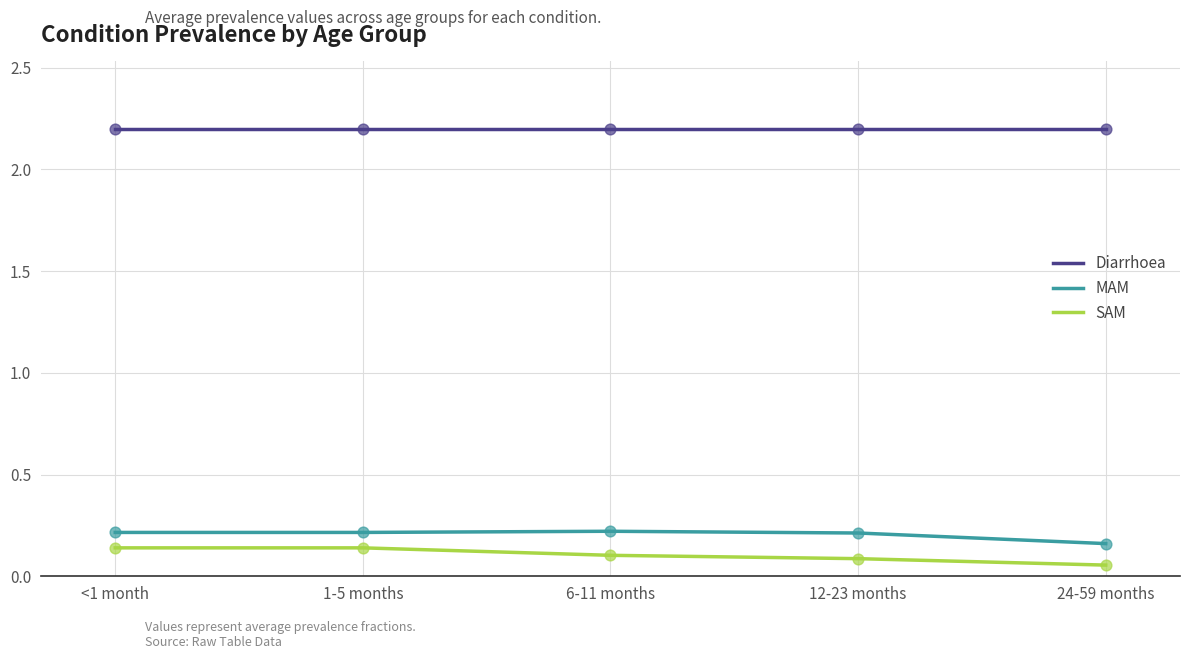

What is the total value across all series at 6-11 months?

2.5